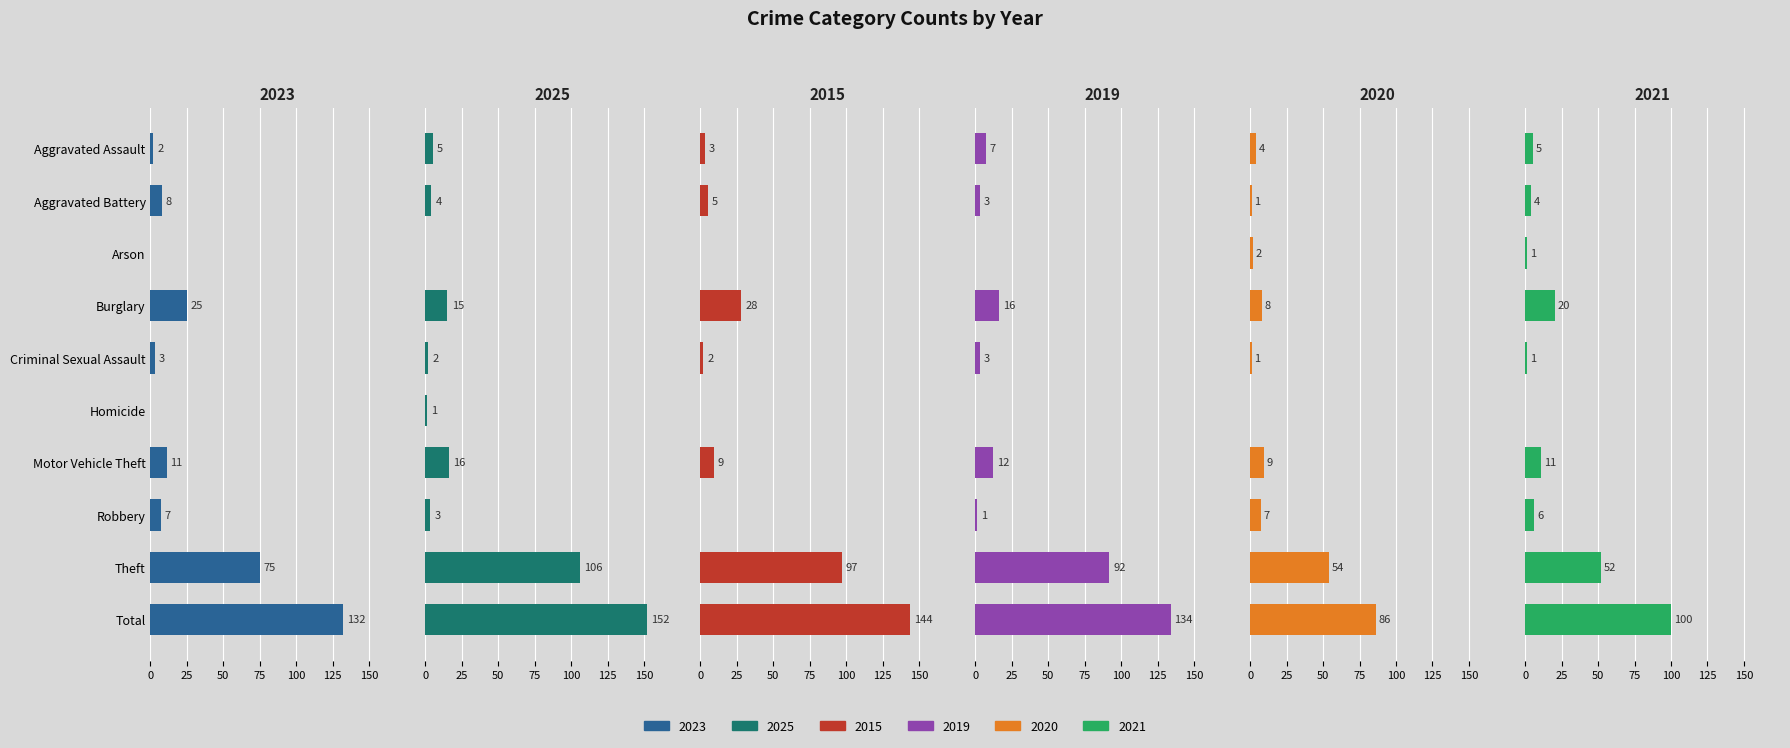

How many series are shown in this chart?

6